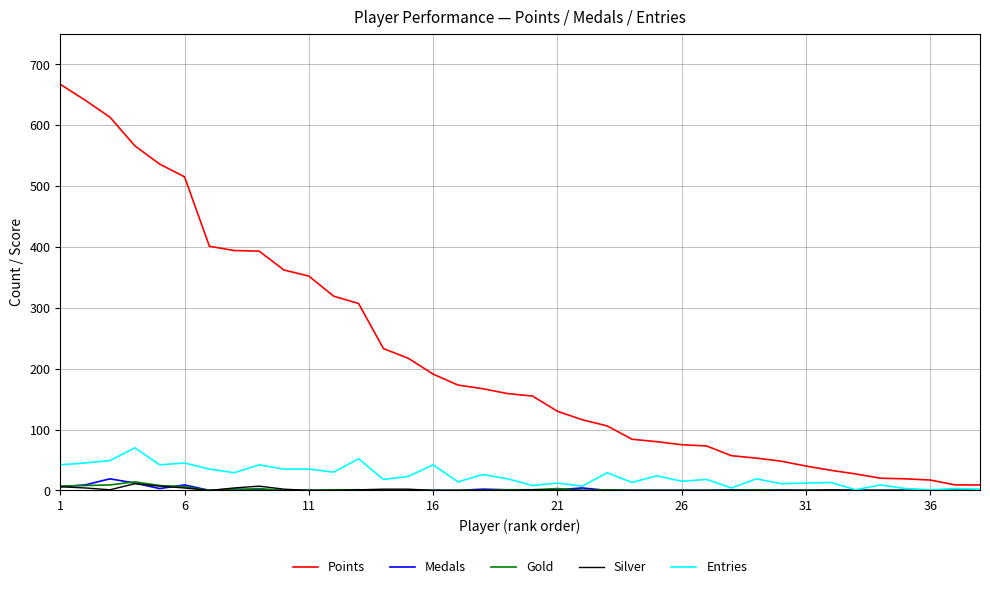

Which series has the largest range (max minus min)?

Points